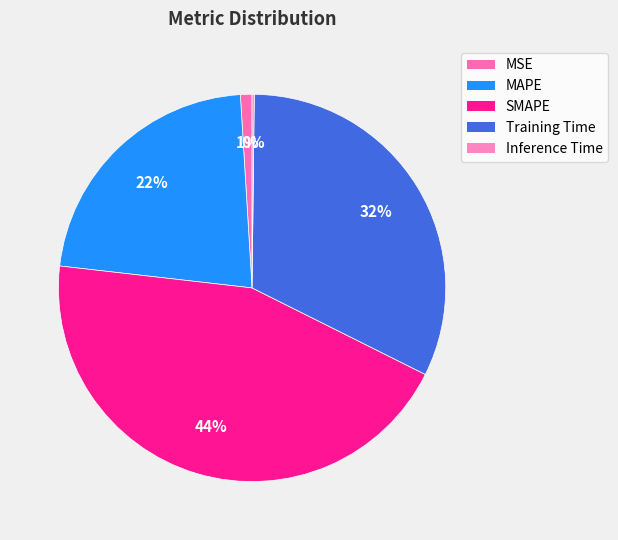

What is the largest slice in the pie chart?

SMAPE